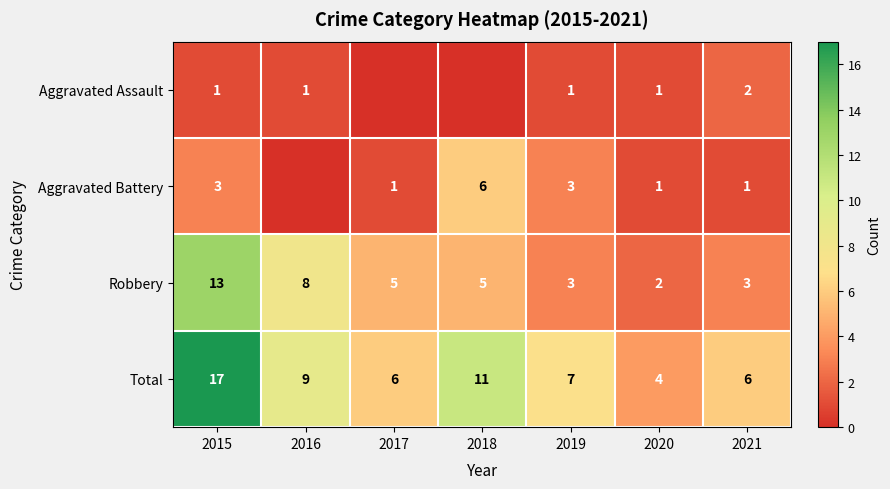

Where is Robbery nearest to the value 7?

2016